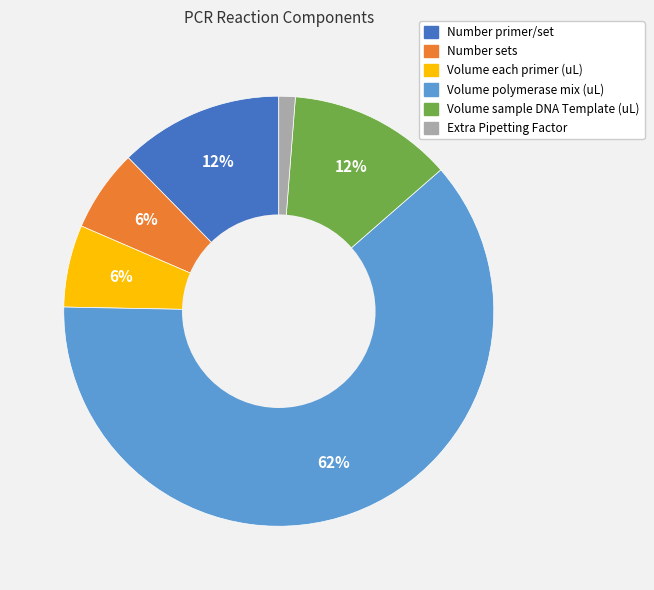

Which category has the biggest portion of the pie?

Volume polymerase mix (uL)